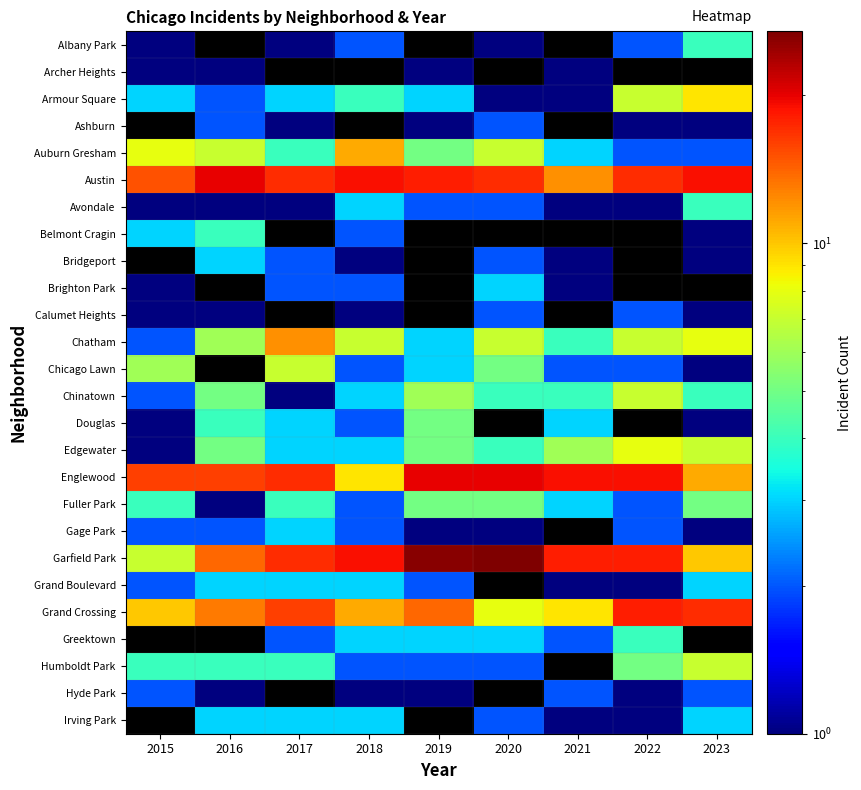

Count the number of categories in the chart.

9